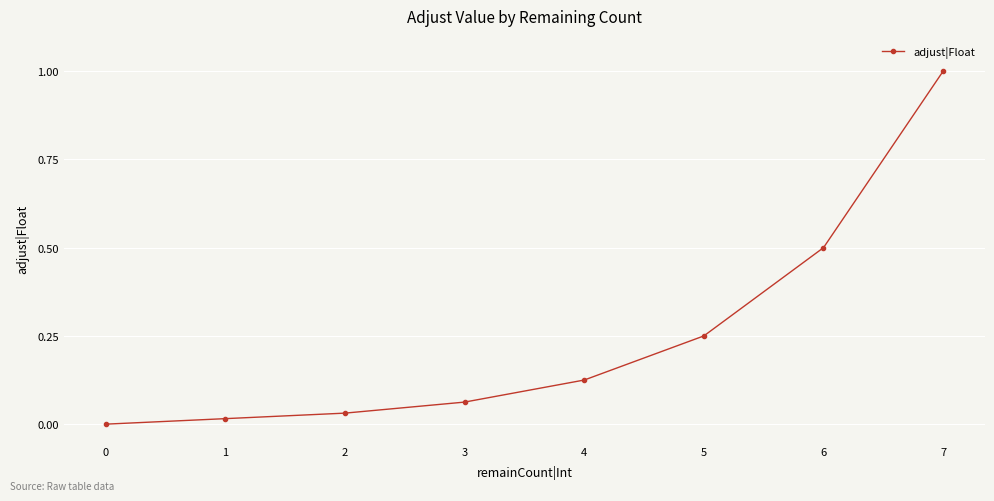

What is the value of the 7th point from the left?

0.5